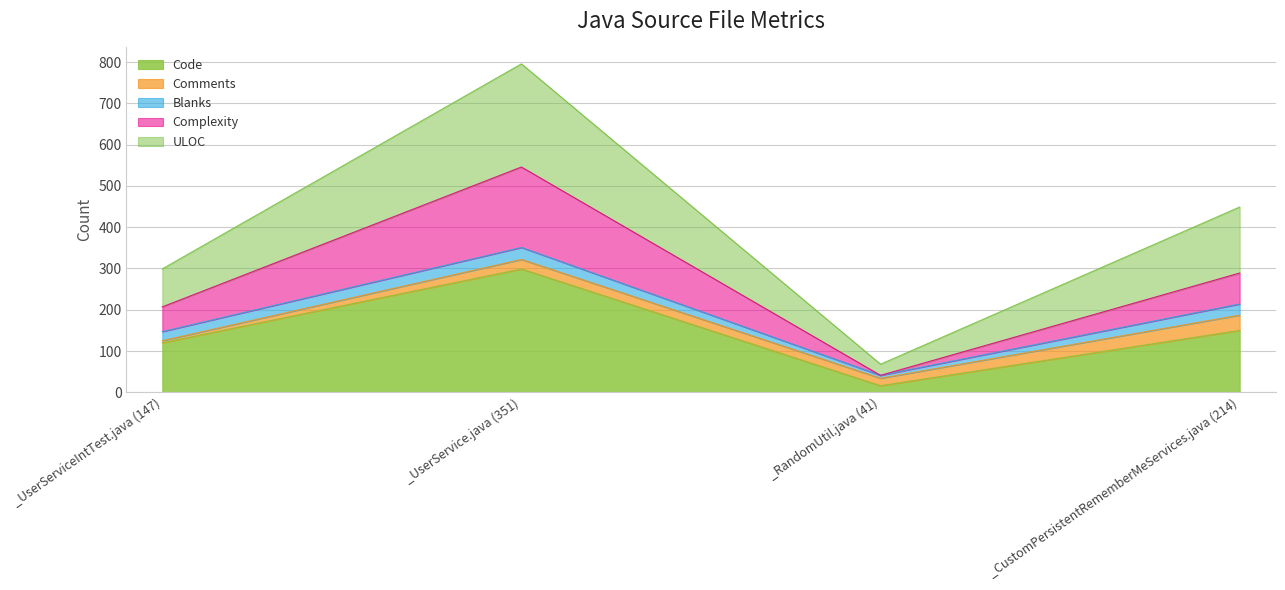

Which label corresponds to the largest value in the chart?

_UserService.java (351)